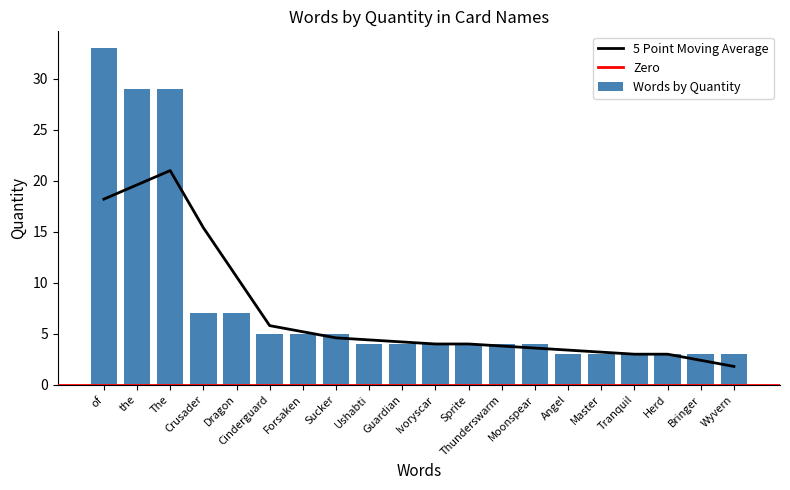

Does the chart contain any negative values?

No